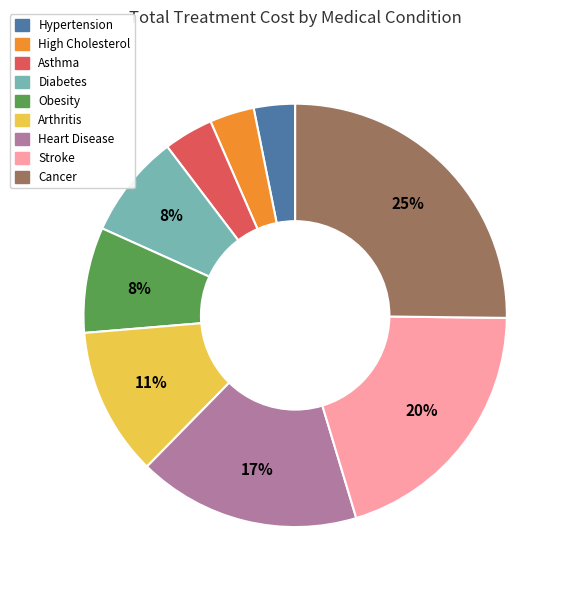

To the nearest percent, what is the difference between the Stroke and Heart Disease slice percentages?

3%